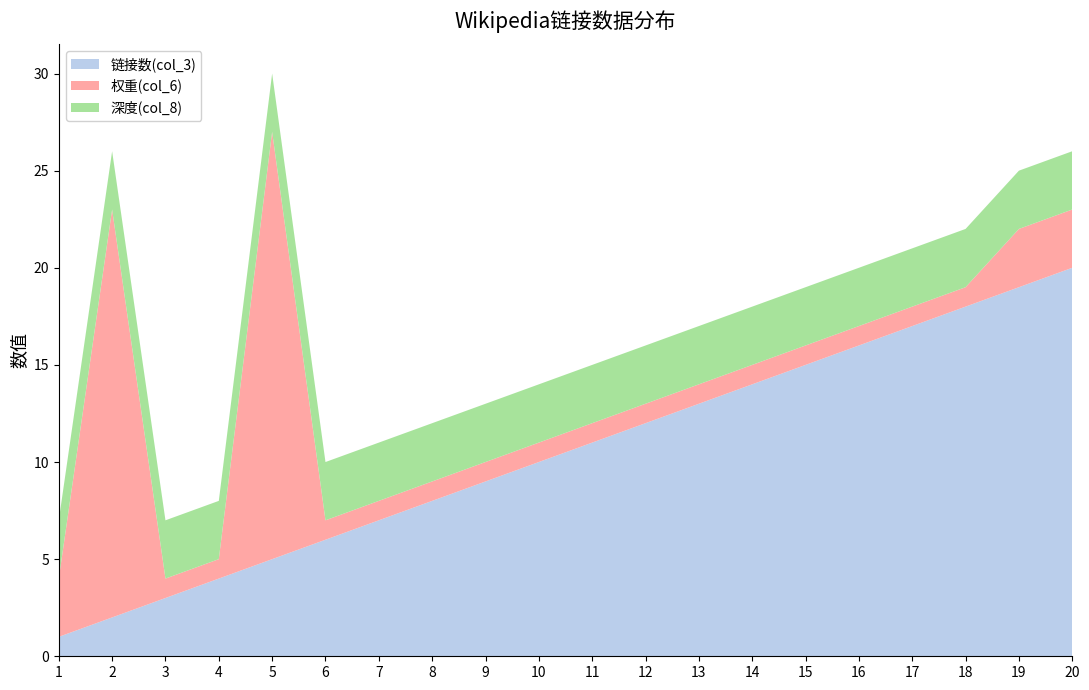

Reading left to right, what are all the values shown in this chart?

链接数(col_3): 1=1	2=2	3=3	4=4	5=5	6=6	7=7	8=8	9=9	10=10	11=11	12=12	13=13	14=14	15=15	16=16	17=17	18=18	19=19	20=20
权重(col_6): 1=3	2=21	3=1	4=1	5=22	6=1	7=1	8=1	9=1	10=1	11=1	12=1	13=1	14=1	15=1	16=1	17=1	18=1	19=3	20=3
深度(col_8): 1=3	2=3	3=3	4=3	5=3	6=3	7=3	8=3	9=3	10=3	11=3	12=3	13=3	14=3	15=3	16=3	17=3	18=3	19=3	20=3